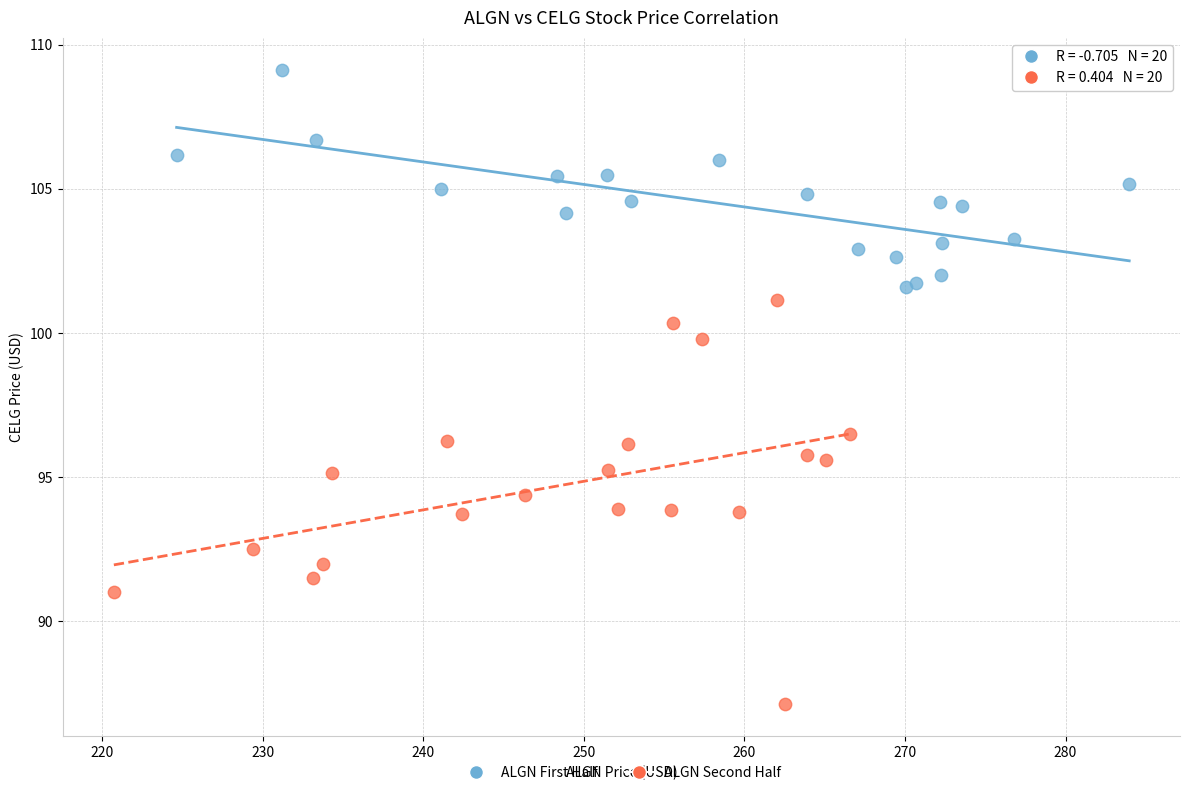

What are all the series names shown in the legend?

ALGN First Half, ALGN Second Half